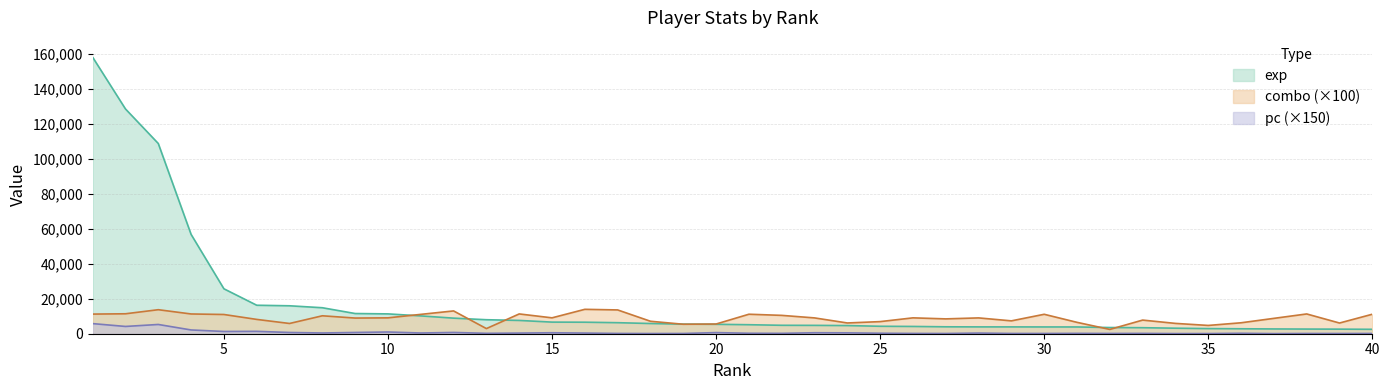

Which series has the widest spread of values?

exp